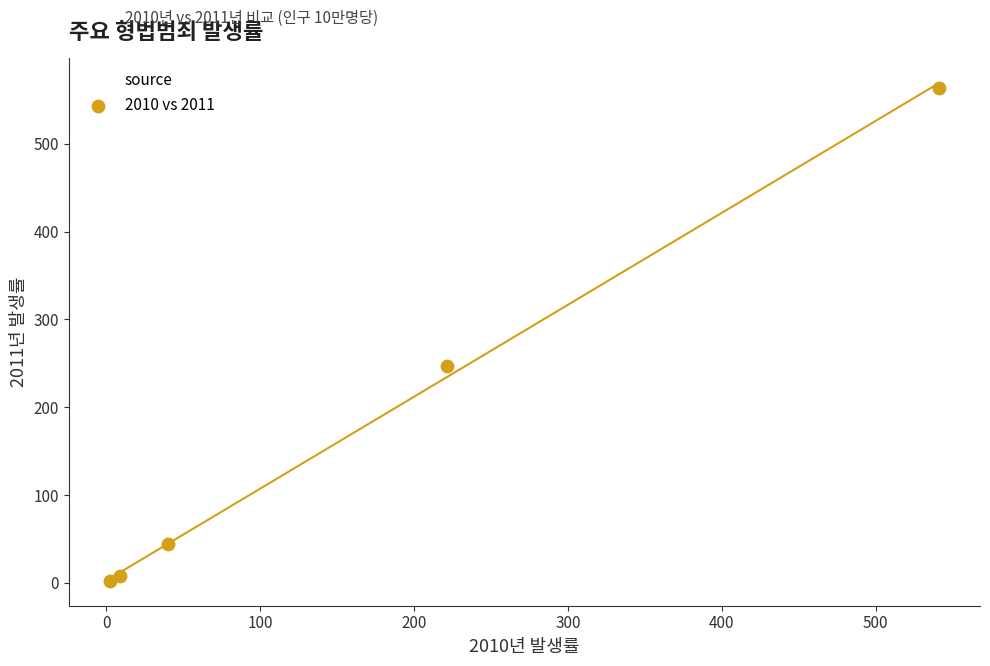

What Y value in the scatter plot is closest to 283?

246.9